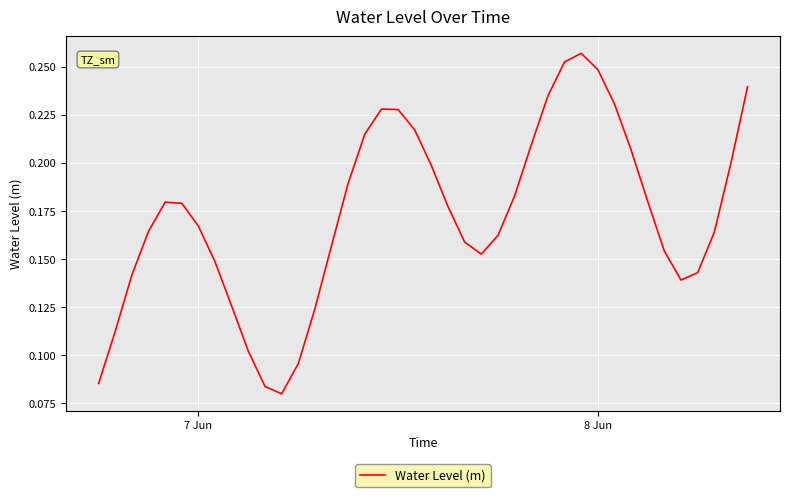

Reading left to right, extract all data points from this chart.

0.1	0.1	0.1	0.2	0.2	0.2	0.2	0.1	0.1	0.1	0.1	0.1	0.1	0.1	0.2	0.2	0.2	0.2	0.2	0.2	0.2	0.2	0.2	0.2	0.2	0.2	0.2	0.2	0.3	0.3	0.2	0.2	0.2	0.2	0.2	0.1	0.1	0.2	0.2	0.2